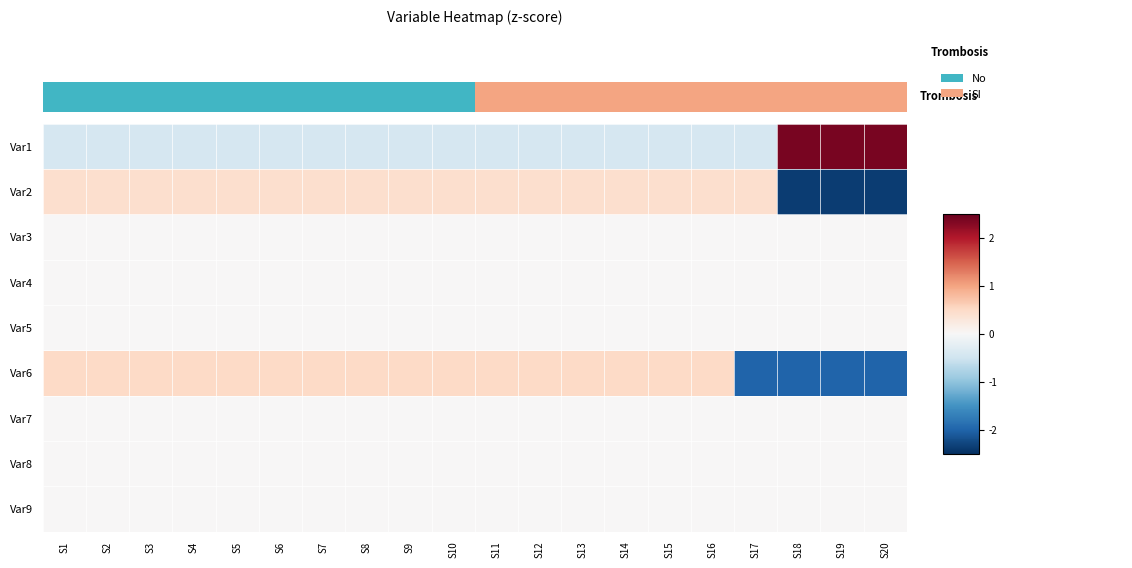

What is the difference between the highest and lowest values at S19?

4.8